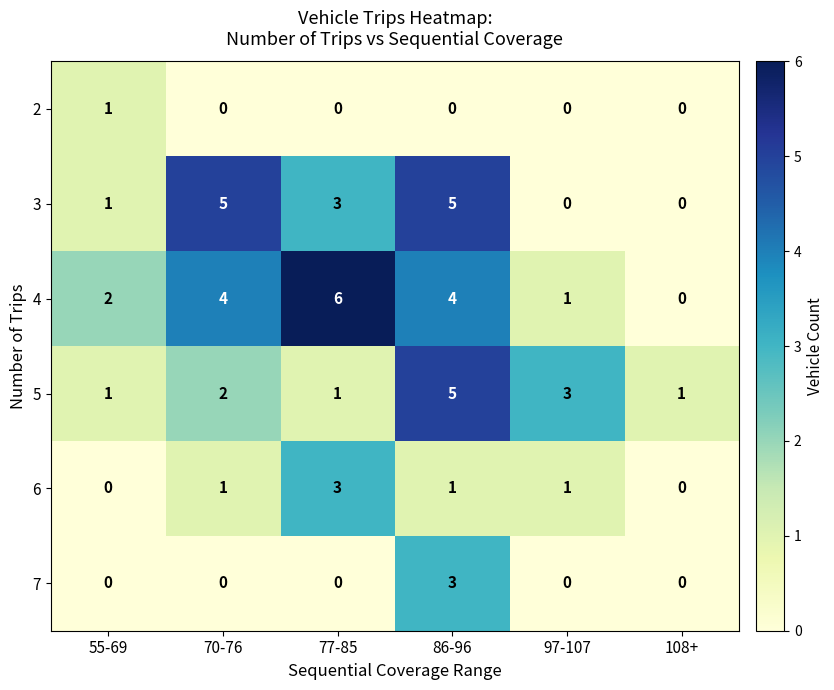

What is the maximum value shown in the chart?

6